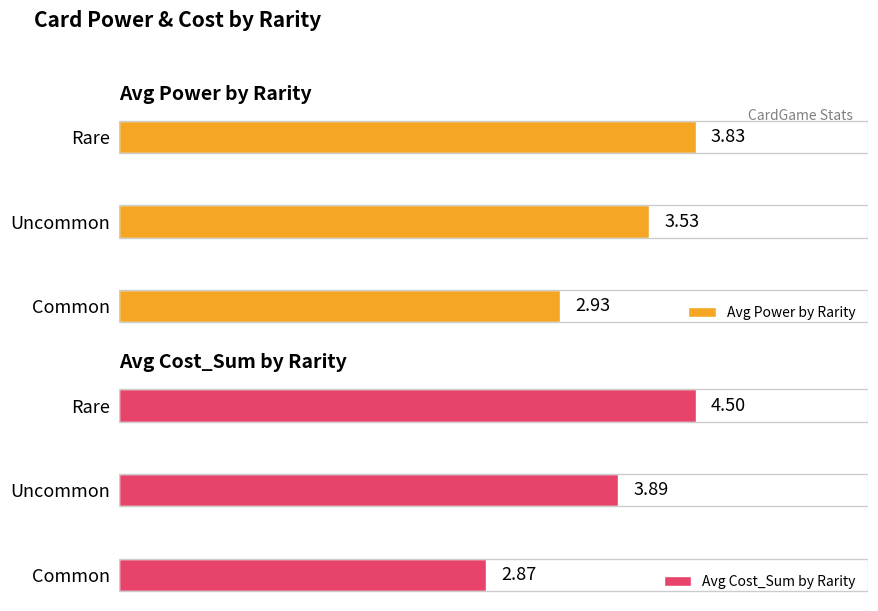

What is the difference between the highest and lowest values at Uncommon?

0.4